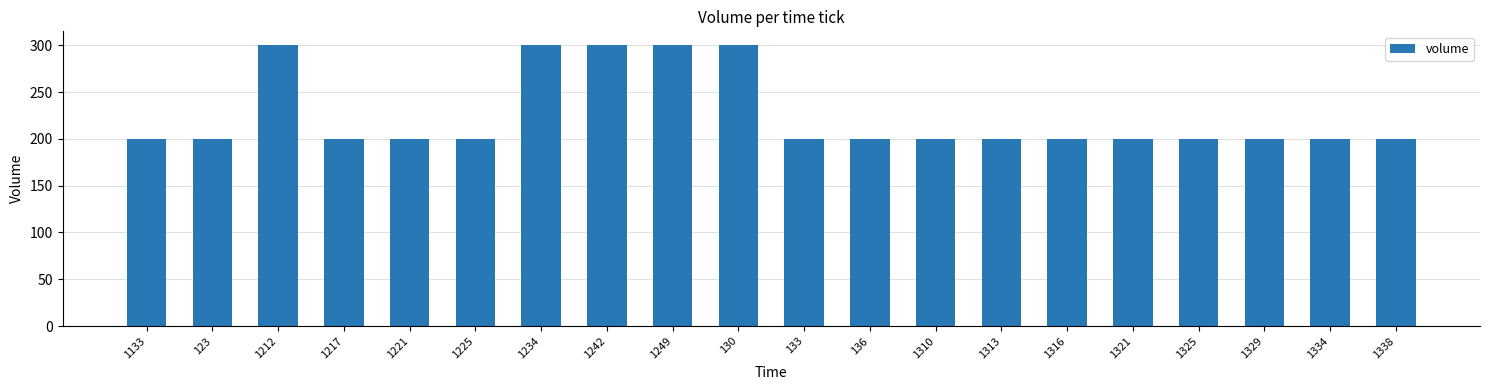

The value at 1325 is 200. True or false?

True